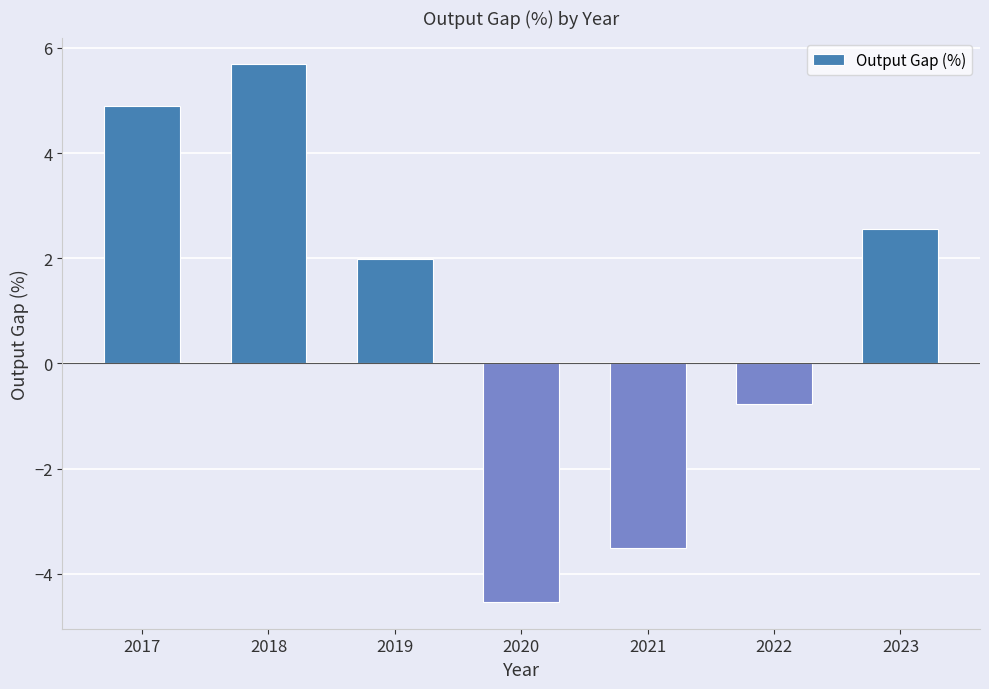

True or false: the data shows 2.0 at 2019.

True